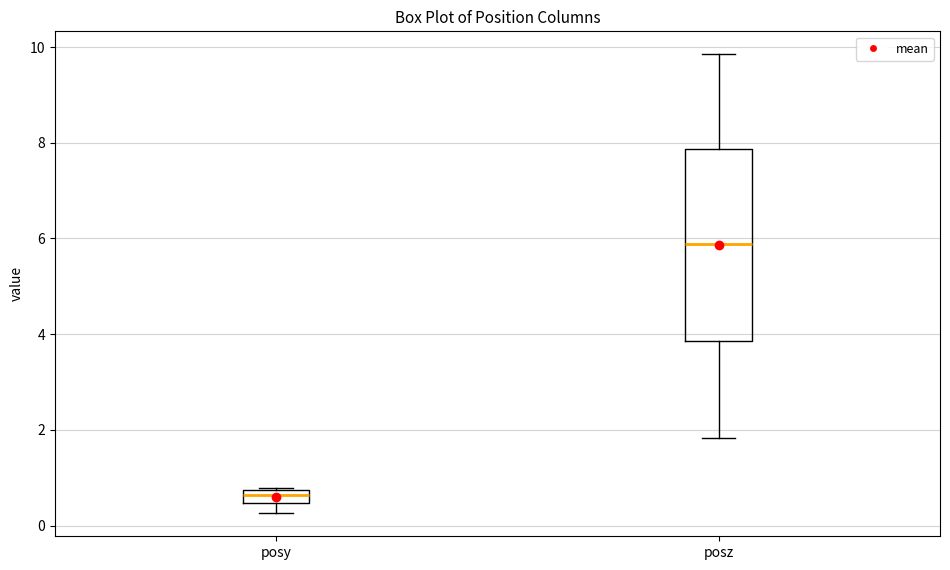

Which box is the tallest, from its lower edge to its upper edge?

posz